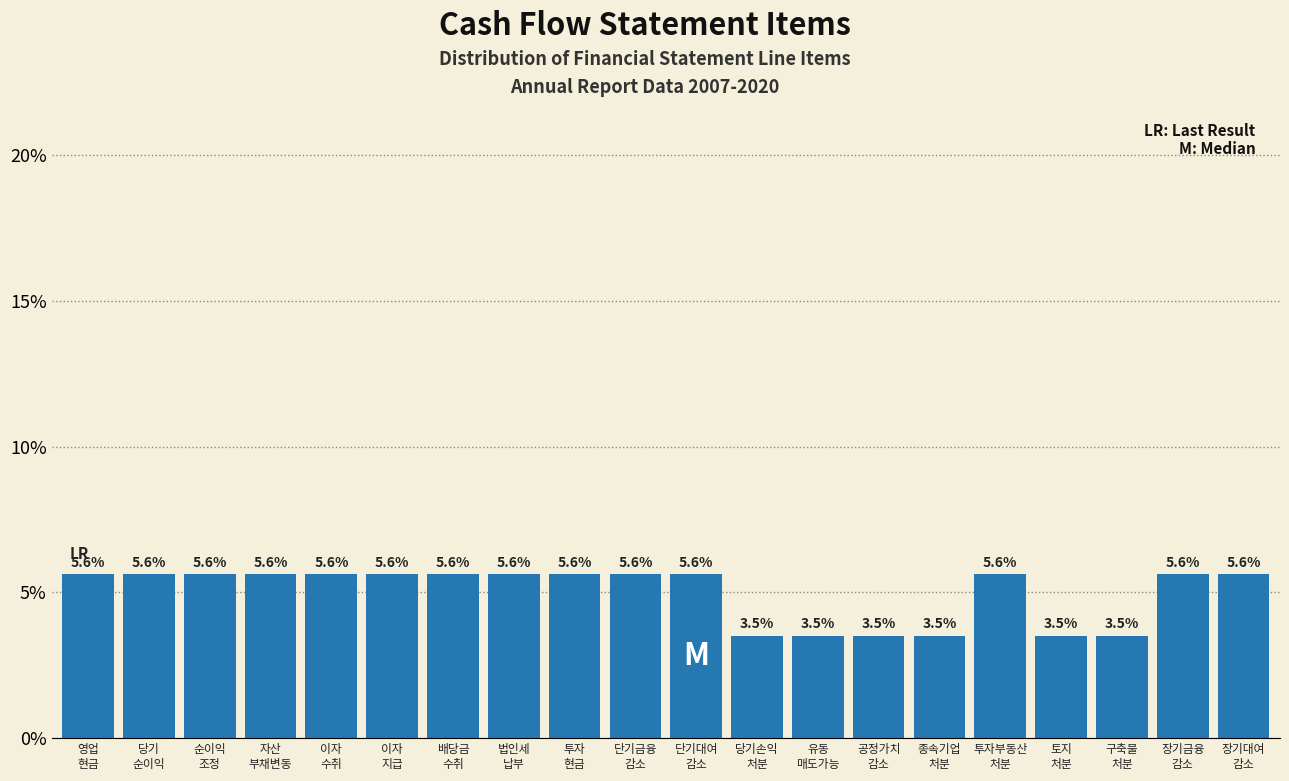

Reading right to left, what are all the values shown in this chart?

5.6	5.6	3.5	3.5	5.6	3.5	3.5	3.5	3.5	5.6	5.6	5.6	5.6	5.6	5.6	5.6	5.6	5.6	5.6	5.6